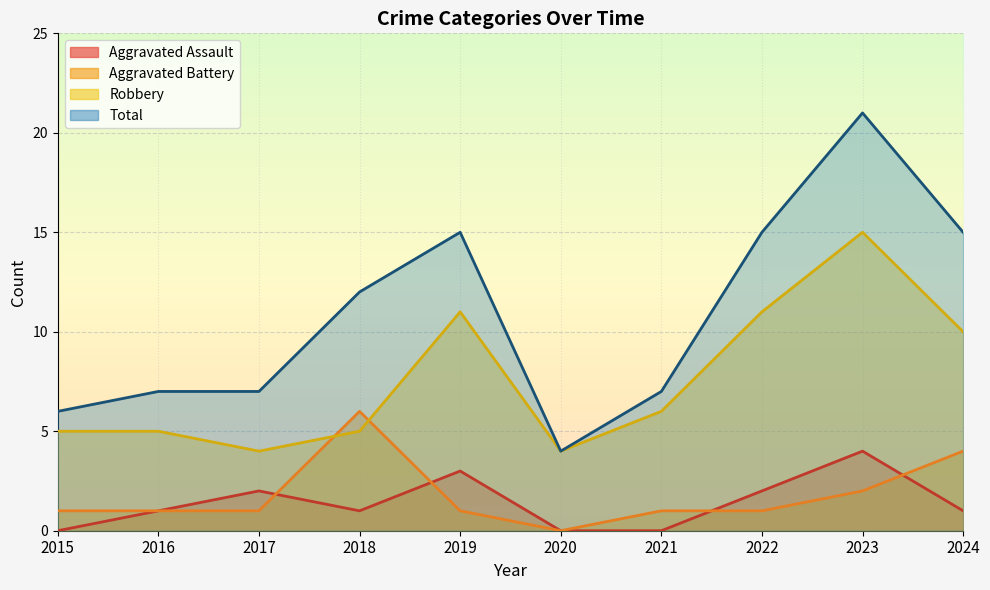

In Aggravated Assault, how many points are higher than both neighbors (excluding endpoints)?

3